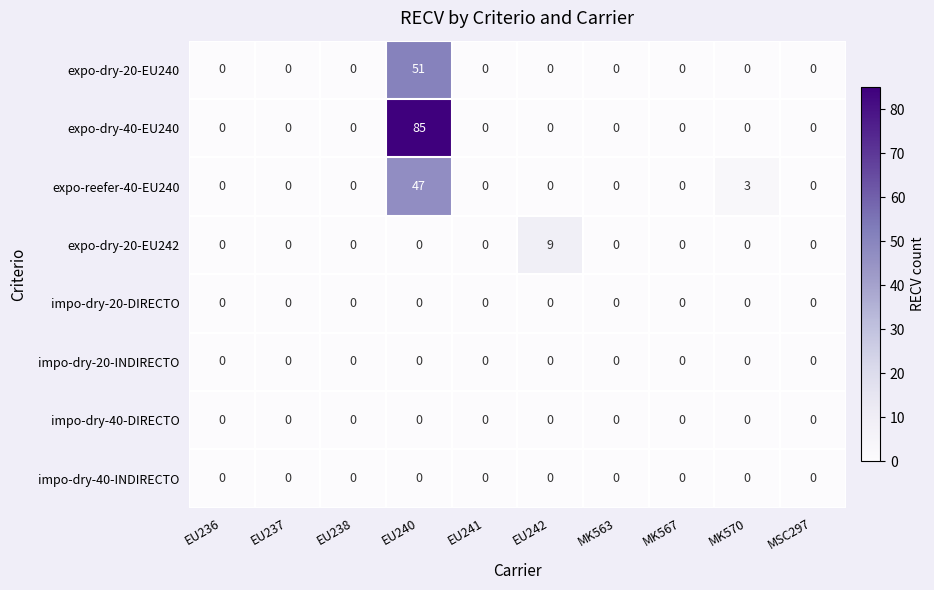

At which category does the chart reach its peak across all series?

EU240